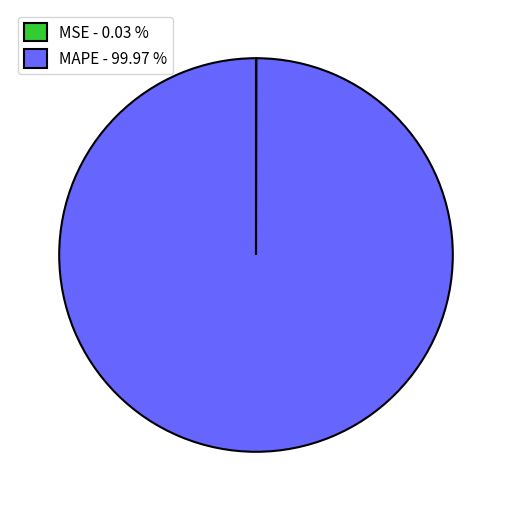

Does MAPE - 99.97 % represent more than half of the total?

Yes